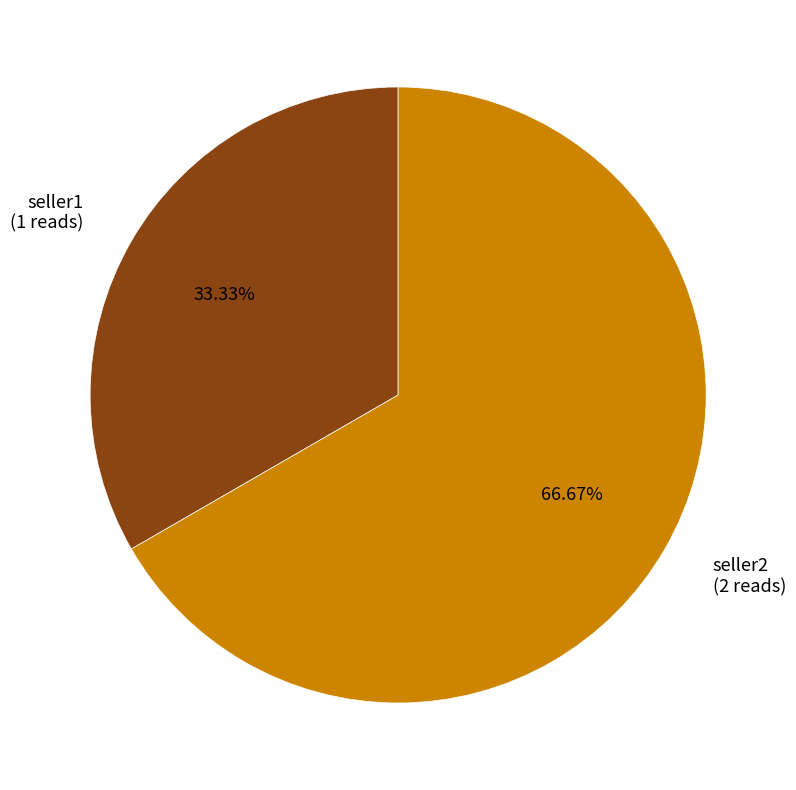

What is the largest slice in the pie chart?

seller2